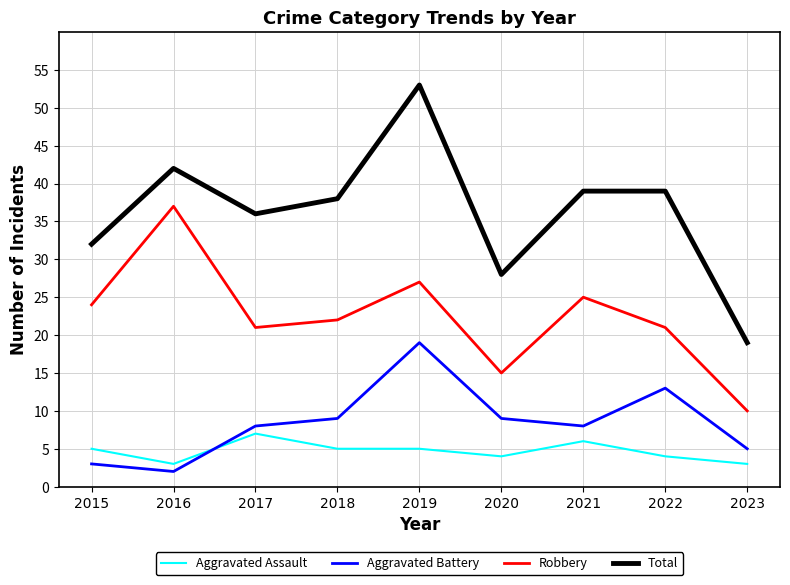

Is it true that Robbery equals 21 at 2022?

True